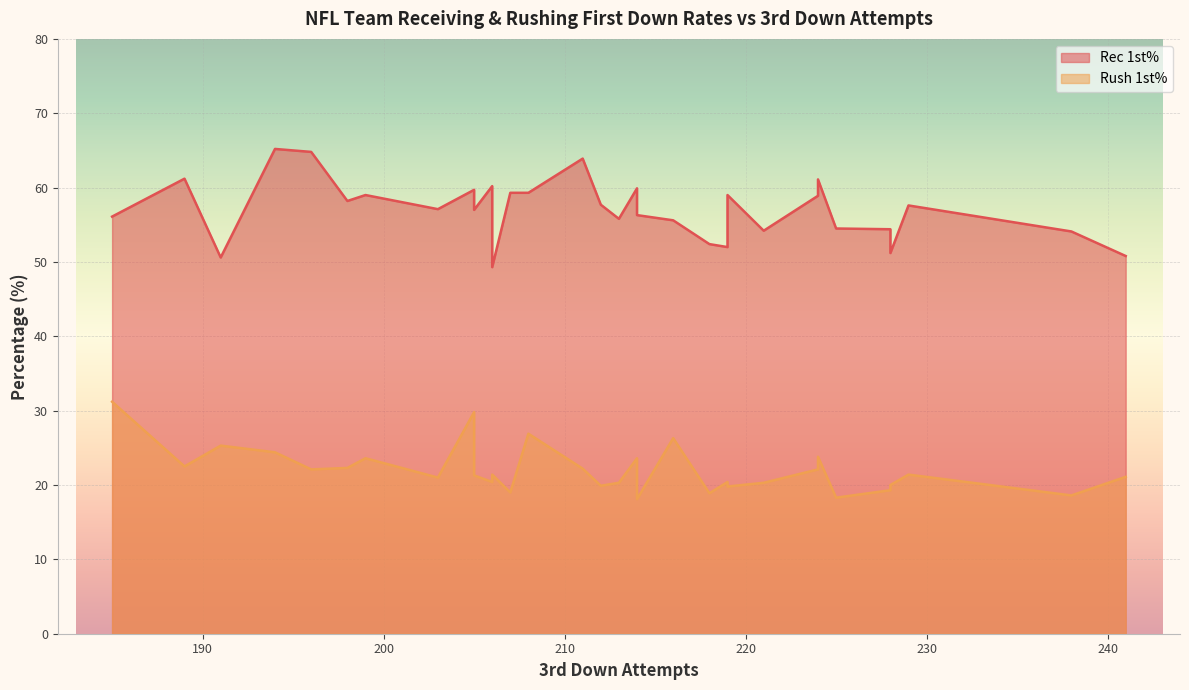

Which series has the largest total across all categories?

Rec 1st%